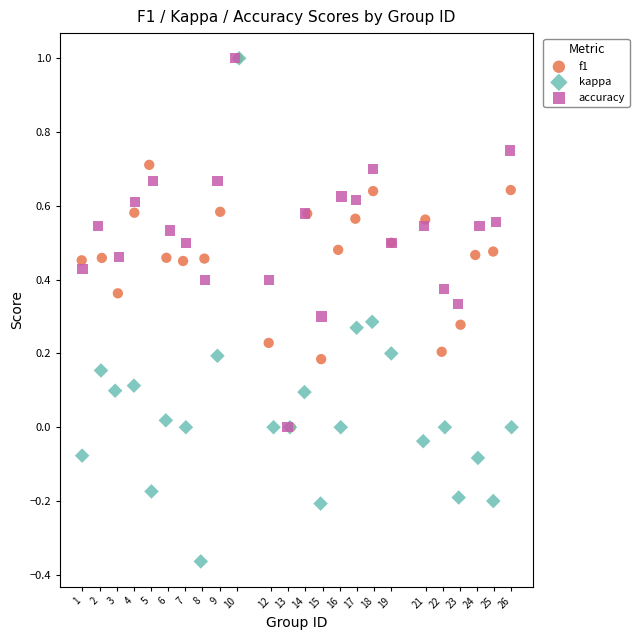

What are all the series names shown in the legend?

f1, kappa, accuracy